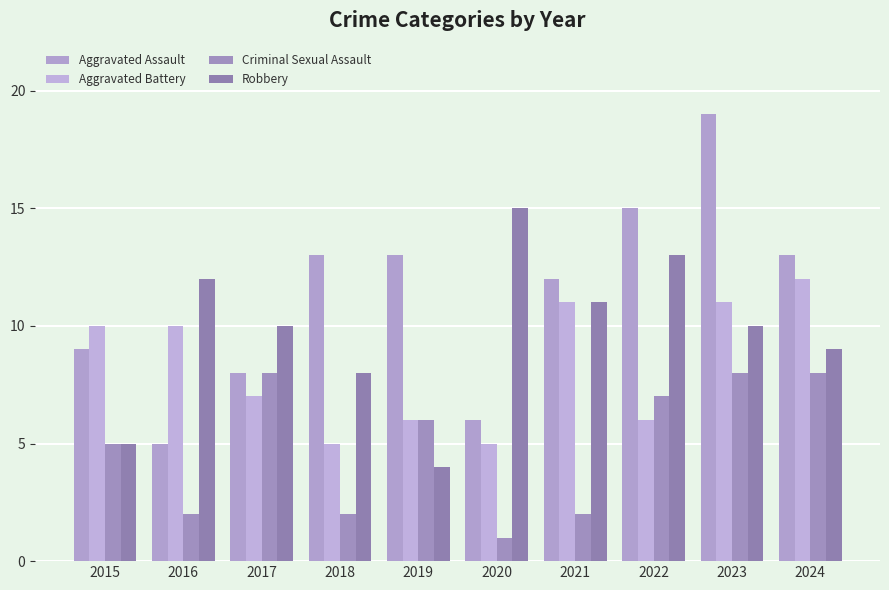

What is the sum of all Criminal Sexual Assault values?

49